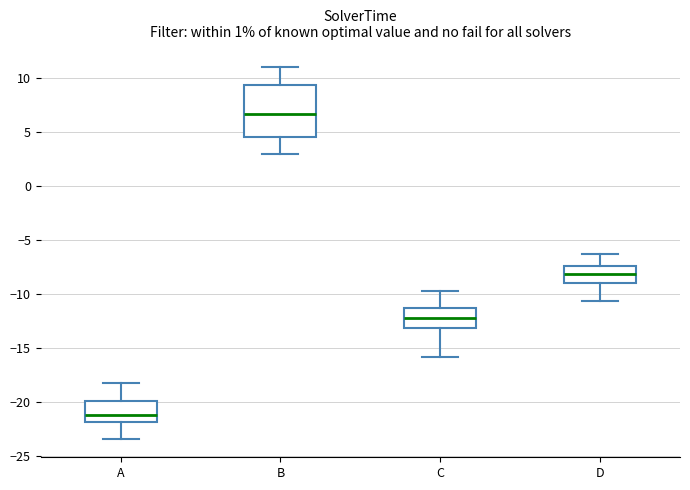

Where does the median line of the box for C sit on the y-axis? The values are not printed on the chart, so give them approximately, as read against the axis.

-12.0